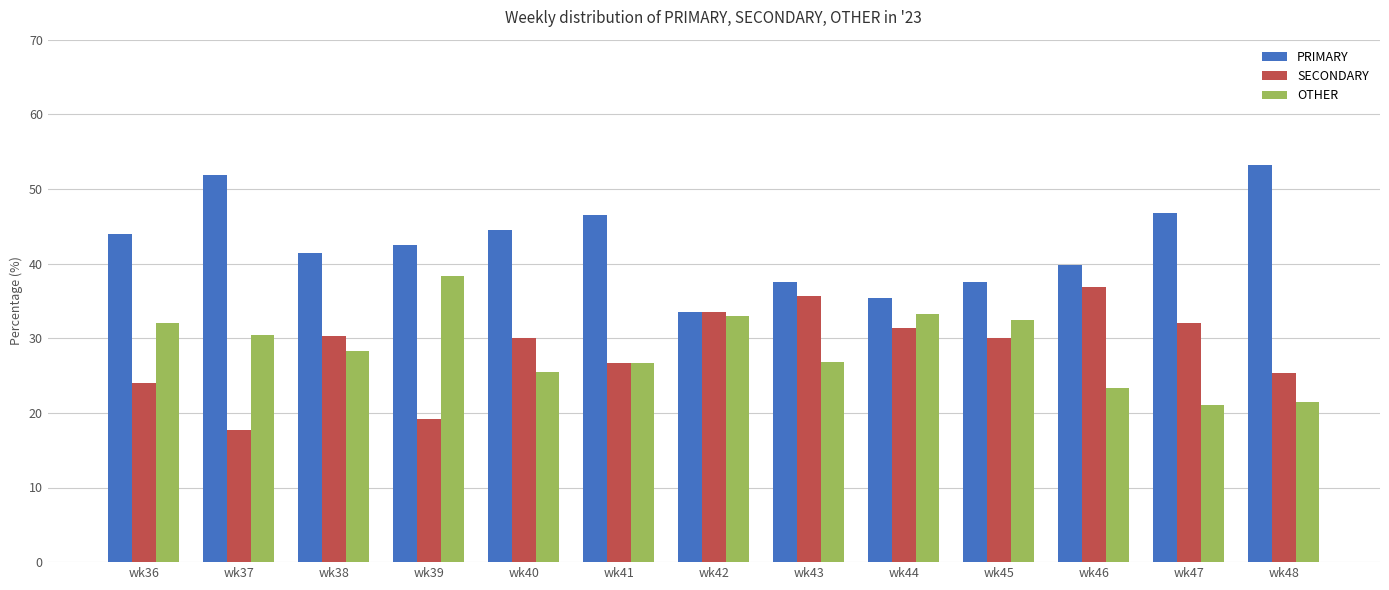

Are the bars grouped side by side (vs. stacked)?

Yes